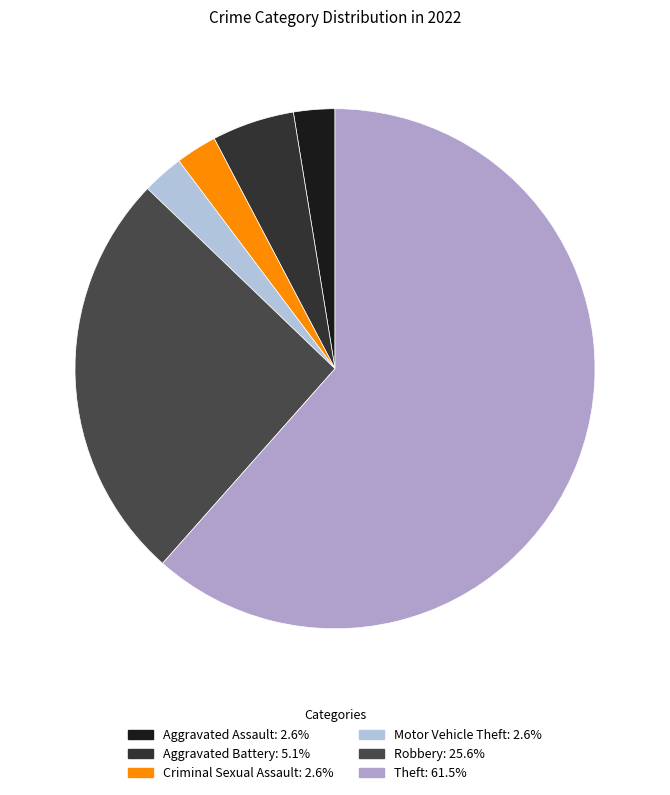

How many segments does this pie chart have?

6